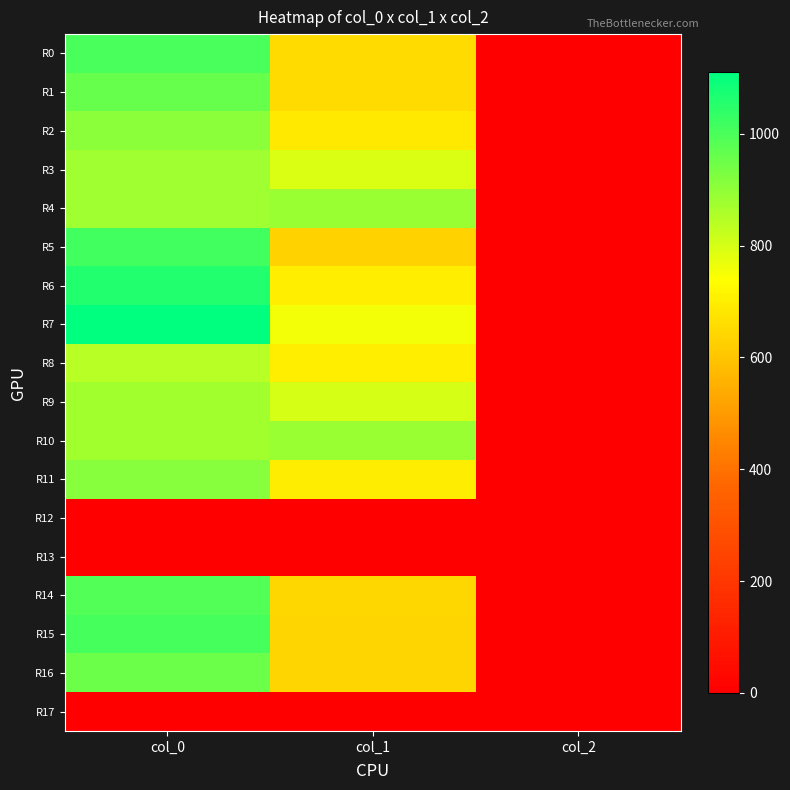

Which category has the highest value across all series?

col_0